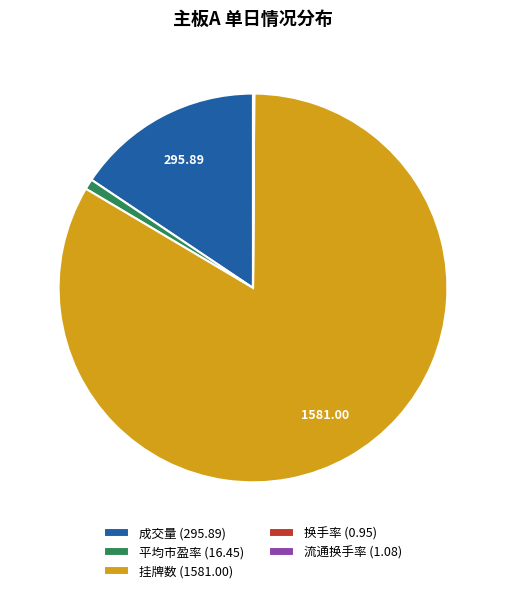

What is the majority slice?

挂牌数 (1581.00)